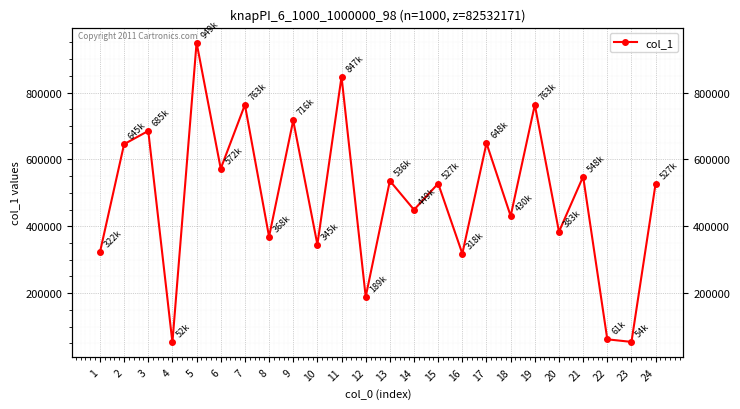

Reading left to right, list all the values displayed in this chart.

322033	645627	685219	52537	949489	572283	763478	368850	716608	345395	847374	189002	536100	449375	527879	318096	648606	430702	763454	383745	548648	61824	54131	527780